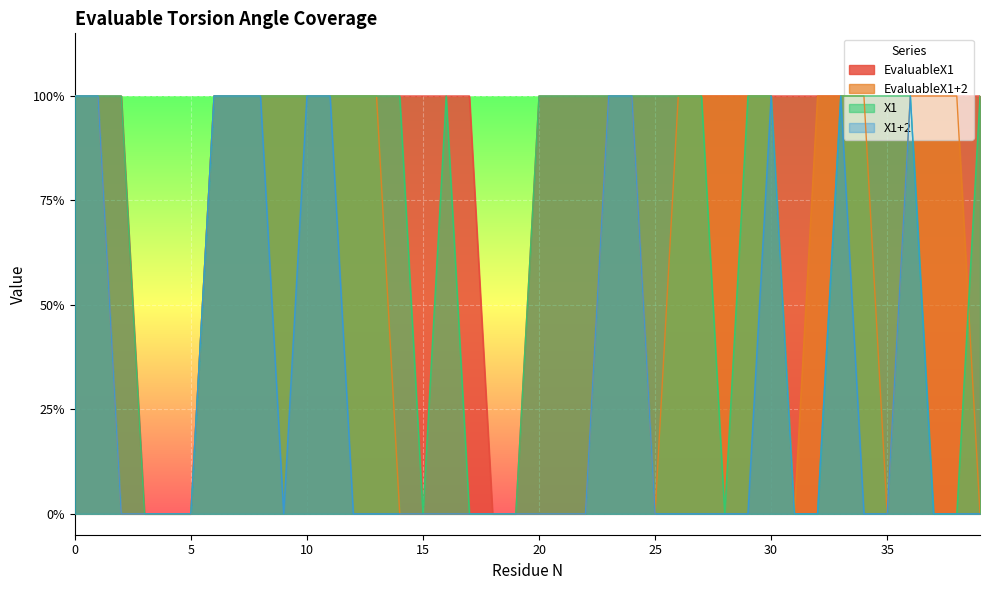

Rank the categories by EvaluableX1+2 value from lowest to highest.

2, 3, 4, 5, 14, 15, 16, 17, 18, 19, 20, 21, 22, 25, 31, 35, 39, 0, 1, 6, 7, 8, 9, 10, 11, 12, 13, 23, 24, 26, 27, 28, 29, 30, 32, 33, 34, 36, 37, 38